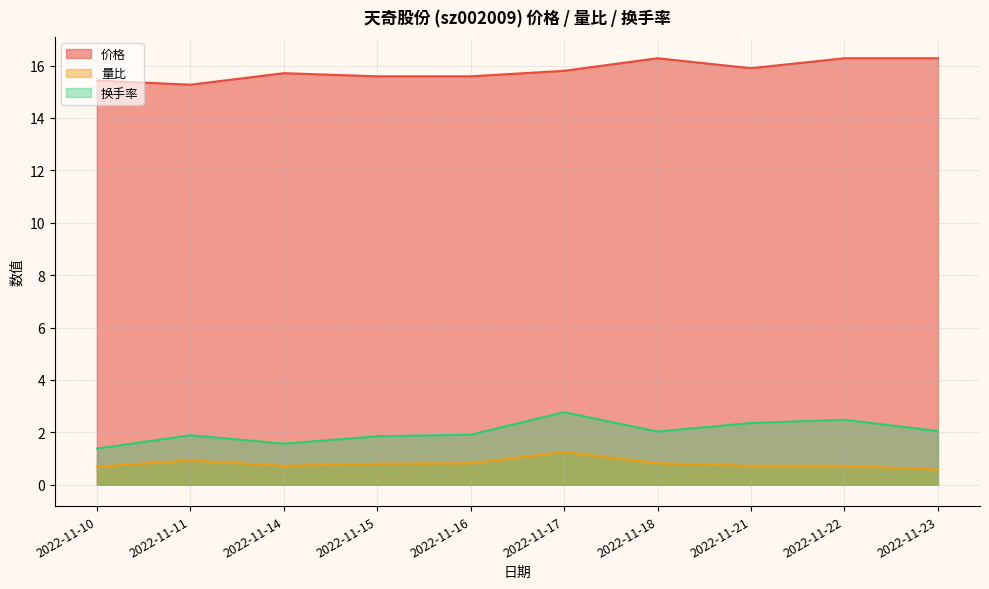

The 换手率 series shows 2.0 at 2022-11-23. True or false?

True